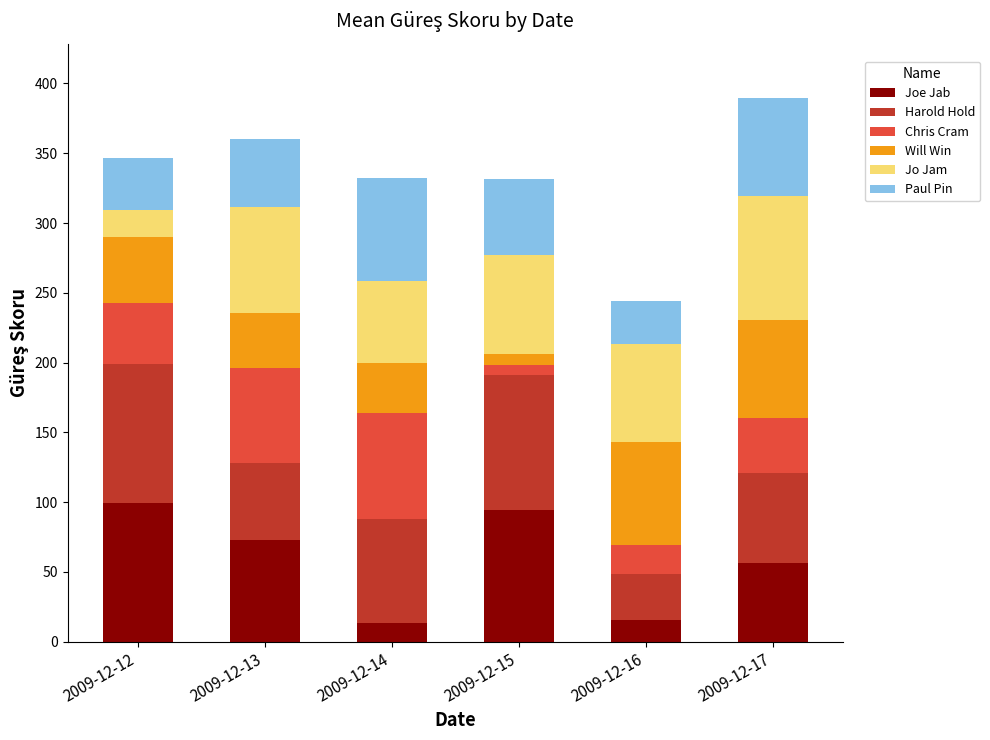

What is the sum of all Joe Jab values?

352.2